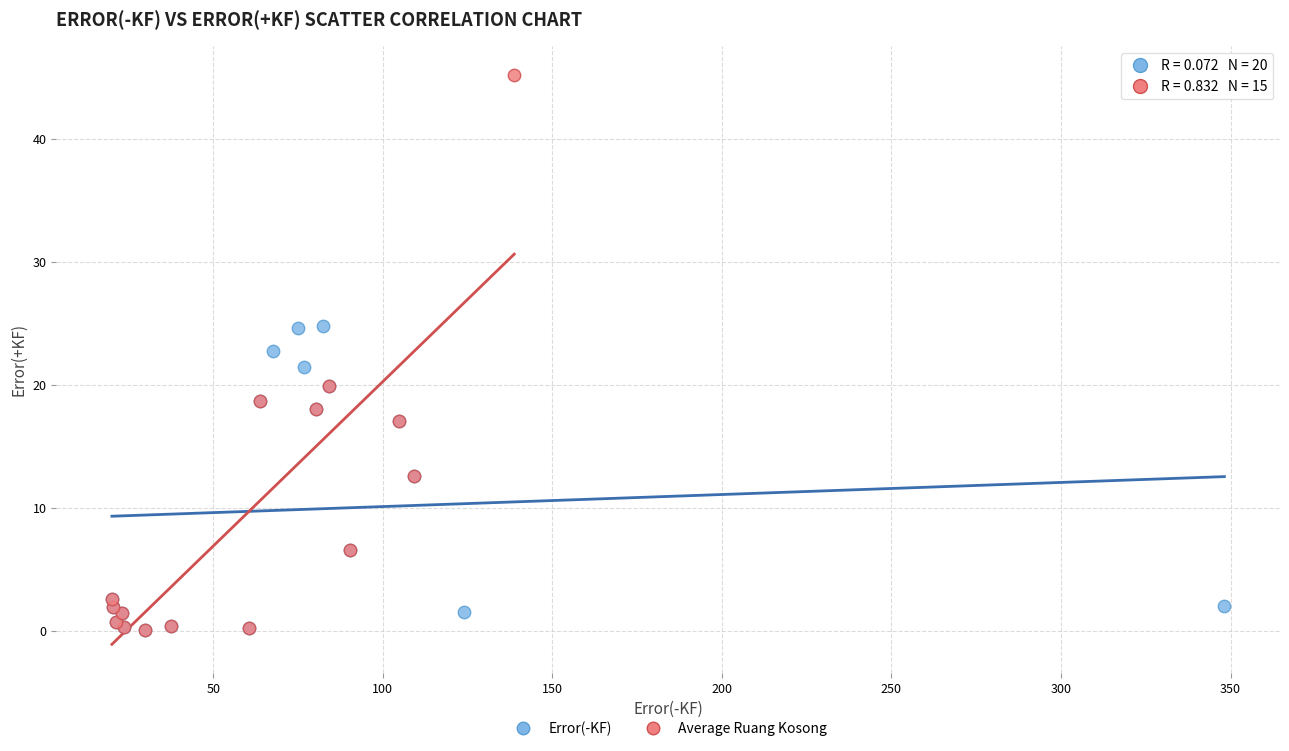

Which series reaches the maximum Y coordinate?

Average Ruang Kosong